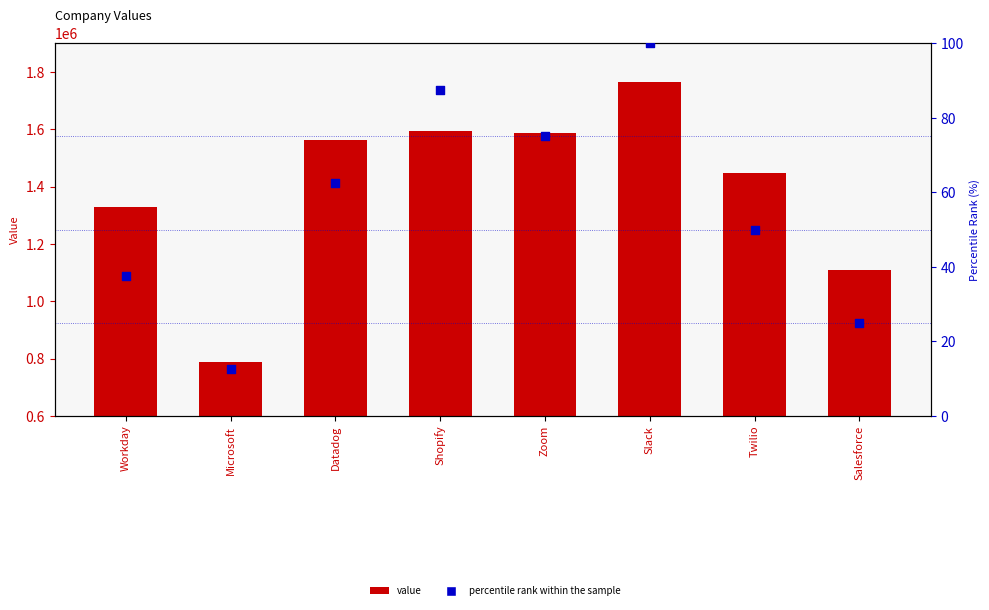

Which series has the largest total across all categories?

value